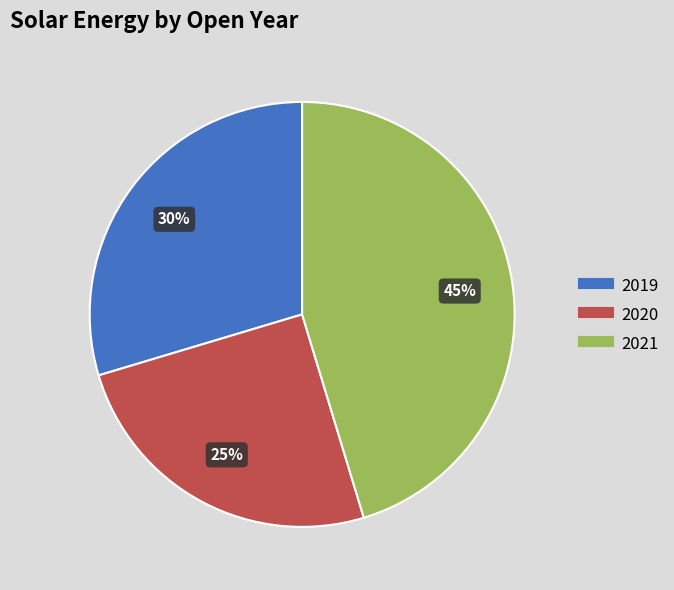

Is 2020 the majority of the pie?

No